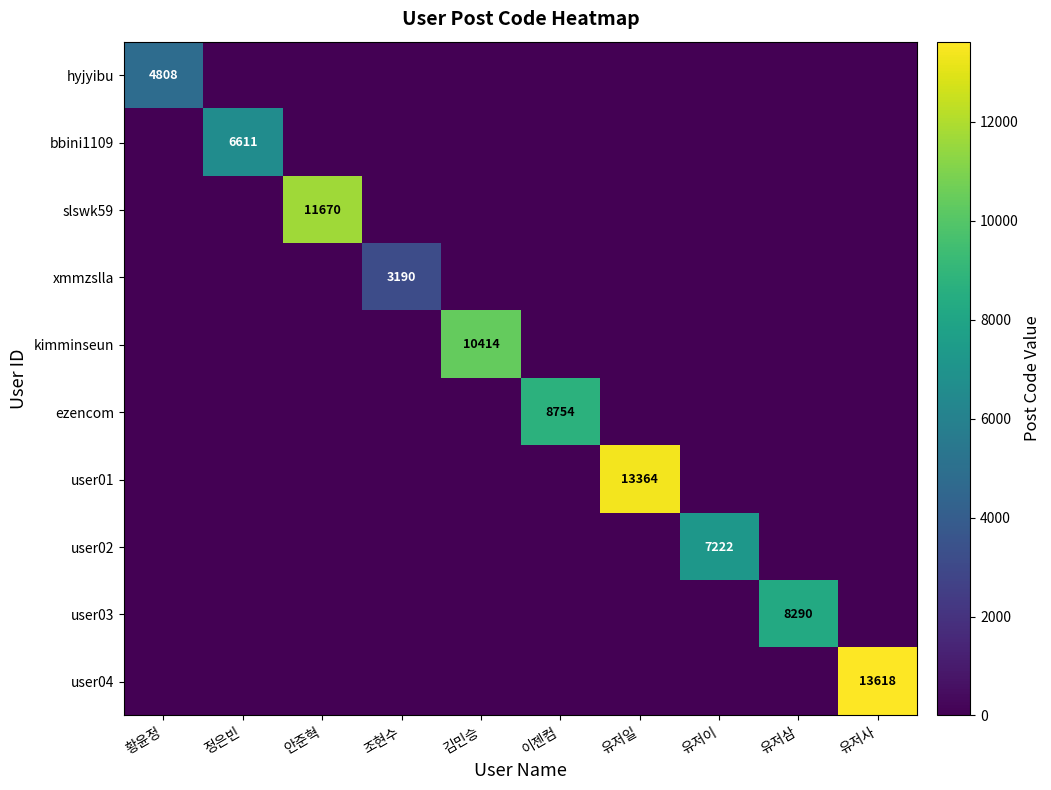

Count the number of categories in the chart.

10